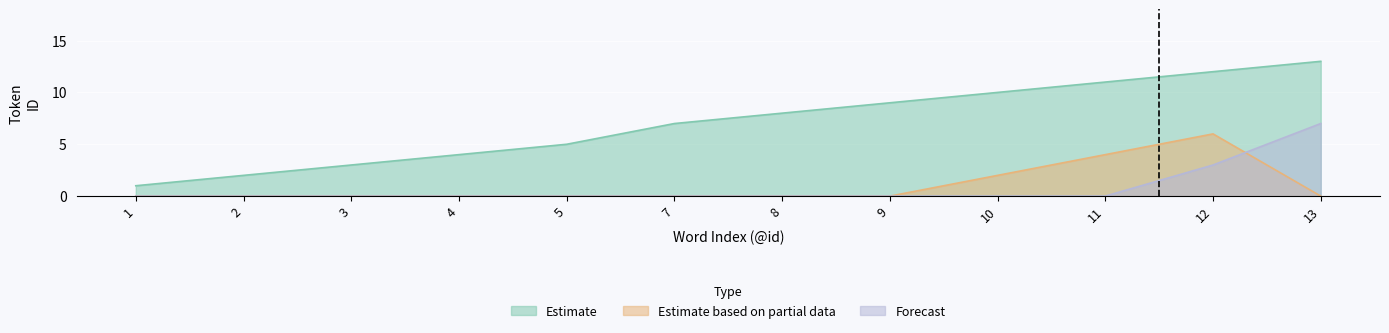

True or false: Estimate based on partial data and Forecast cross at least once.

True